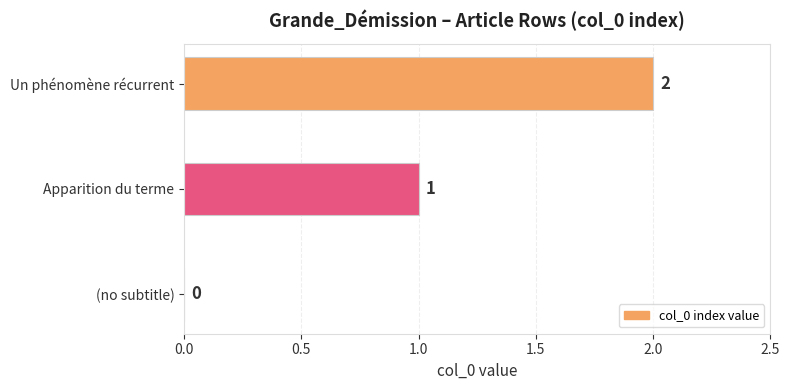

What is the sum of all values?

3